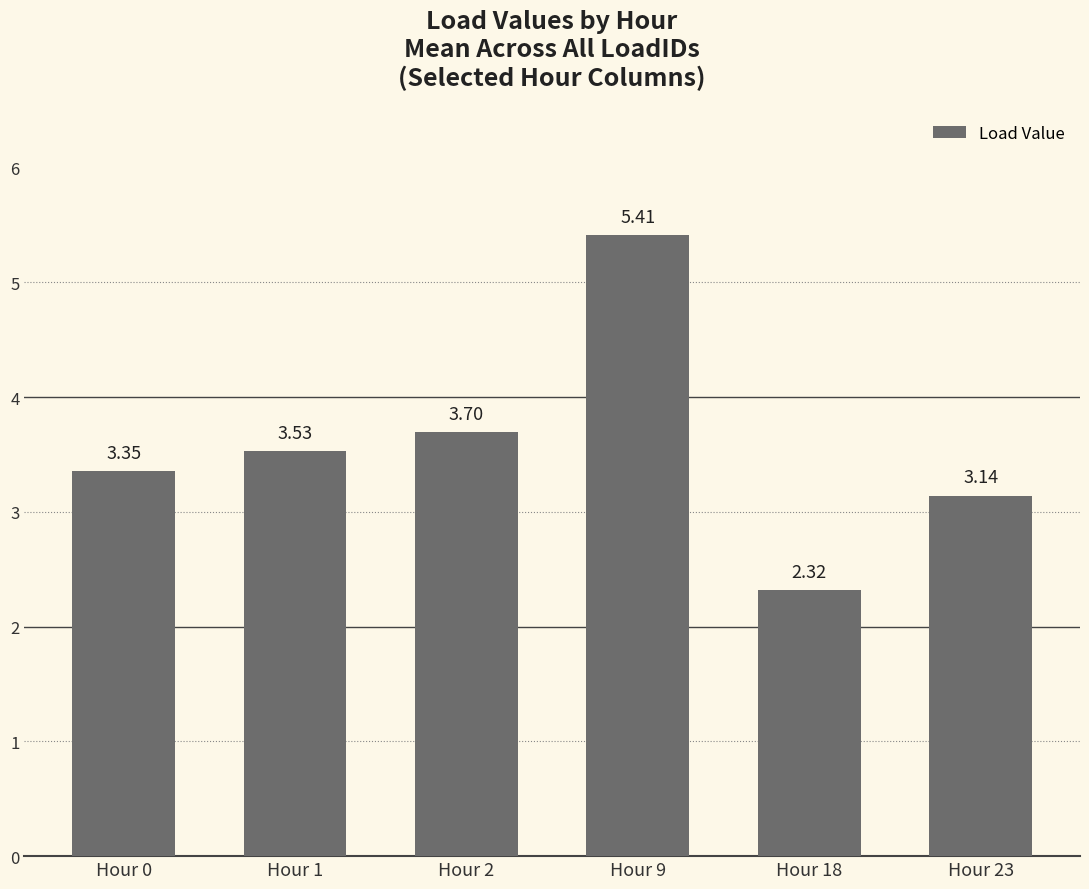

Where is the data nearest to the value 3?

Hour 23